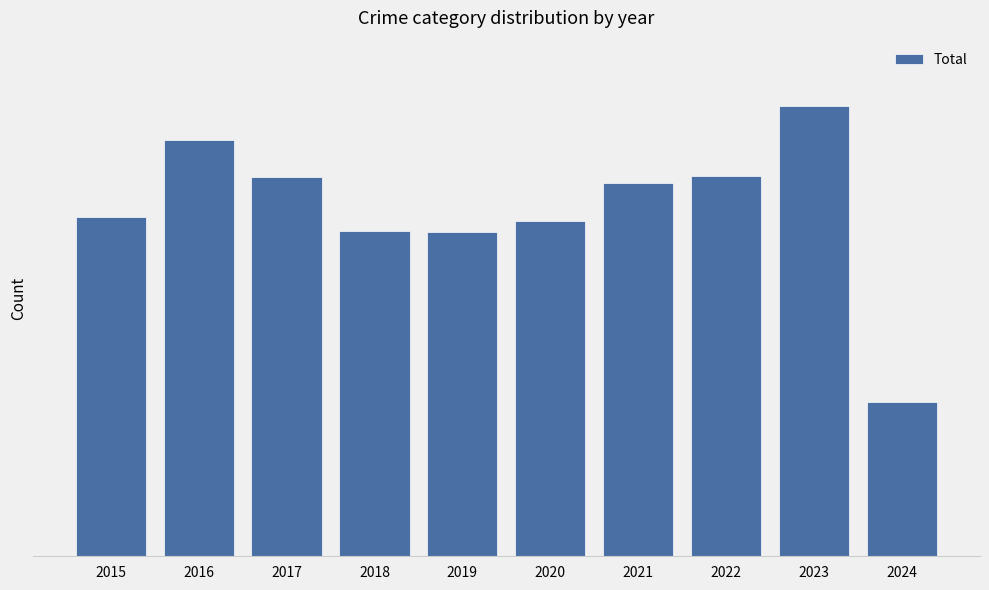

Reading left to right, transcribe all the data shown in this chart.

276	339	309	265	264	273	304	310	367	126